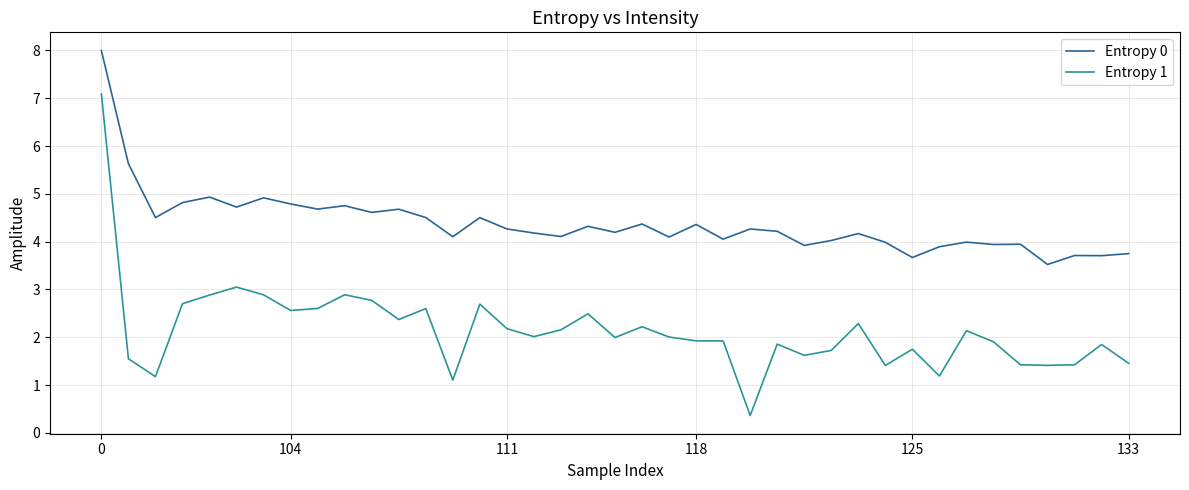

List the series in order of their peak value, highest first.

Entropy 0, Entropy 1